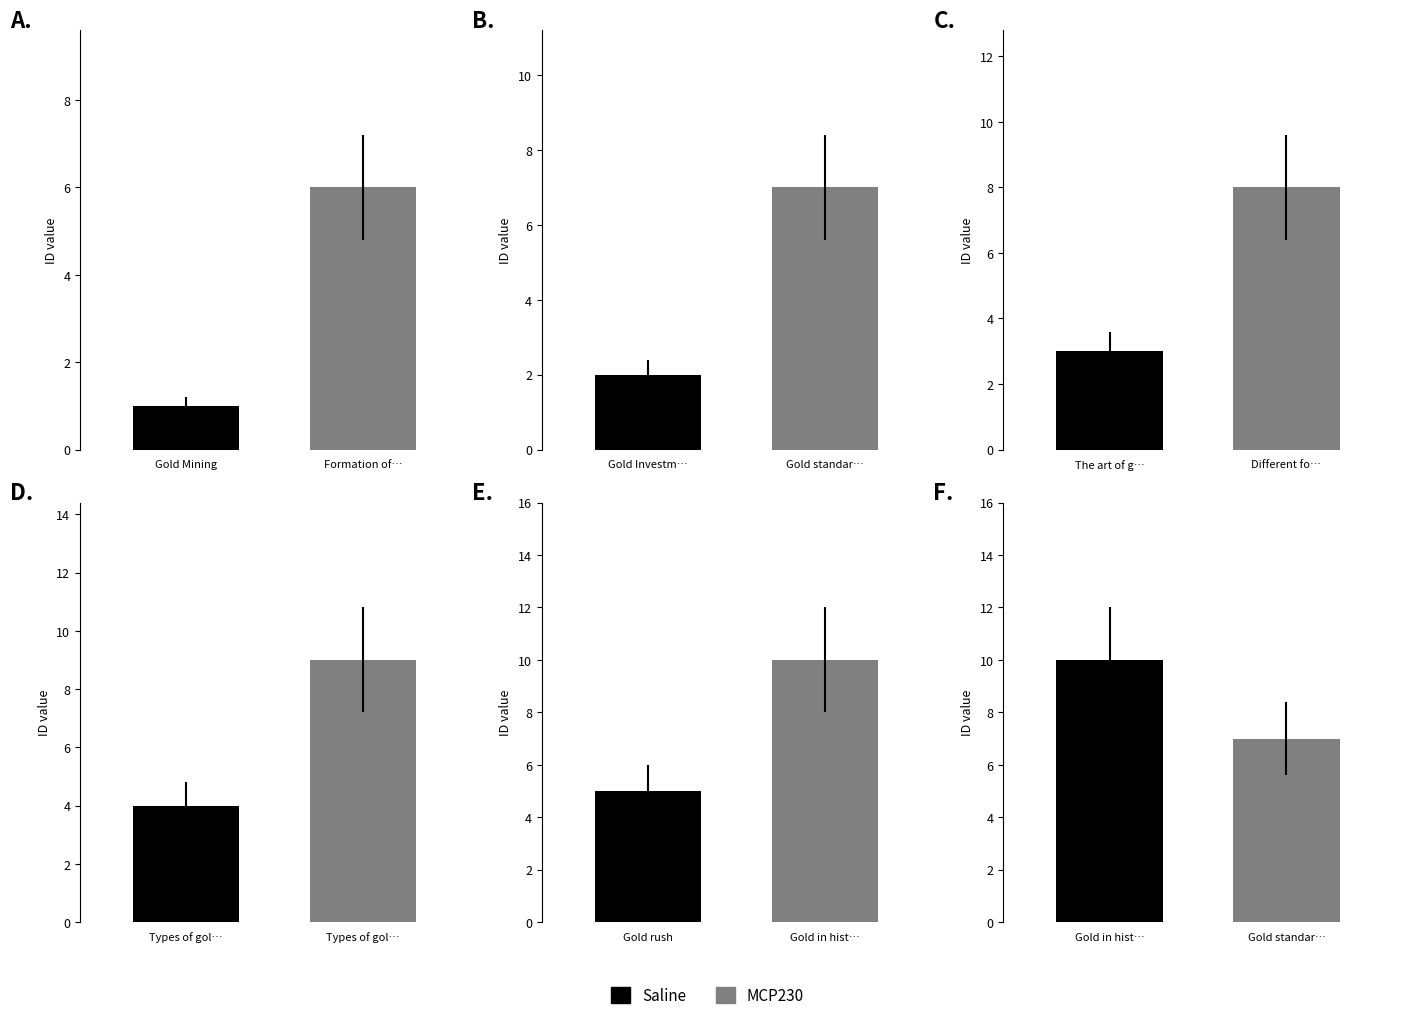

What is the label of the 6th bar from the right?

Gold rush